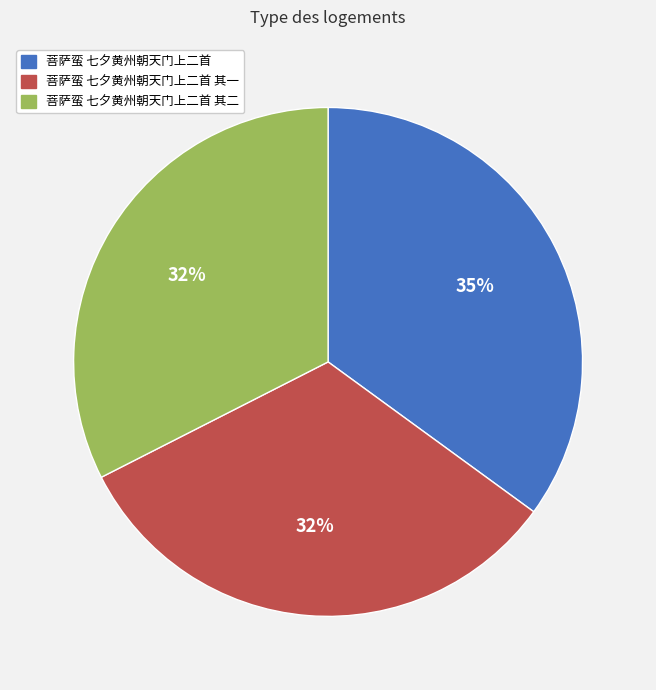

To the nearest percent, what percentage of the pie is 菩萨蛮 七夕黄州朝天门上二首 其二?

32%